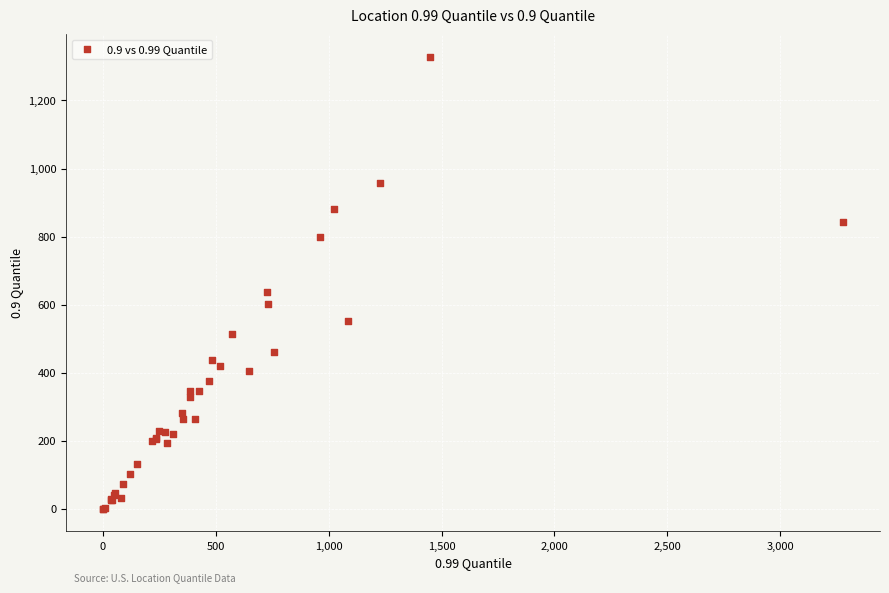

What Y value in the scatter plot is closest to 663?

636.3